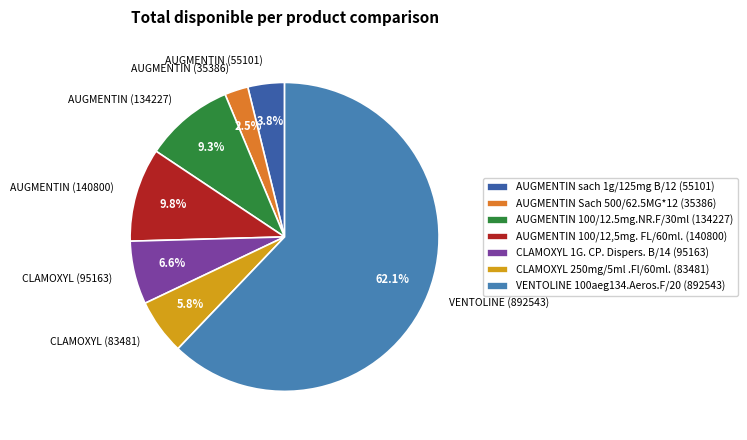

Combined, do CLAMOXYL 250mg/5ml .Fl/60ml. and AUGMENTIN 100/12.5mg.NR.F/30ml account for over 50%?

No